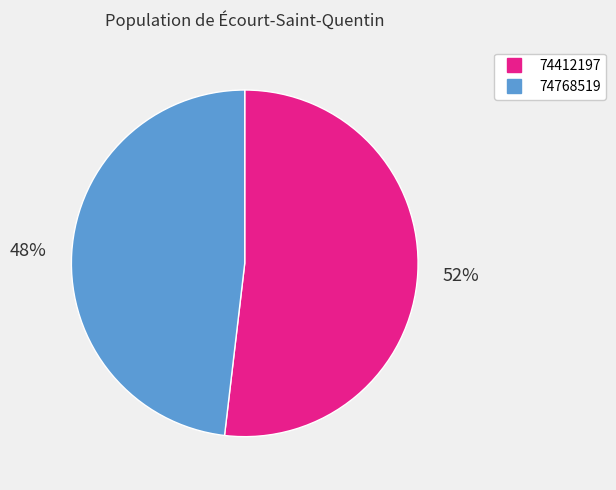

Which has a higher value, 74768519 or 74412197?

74412197